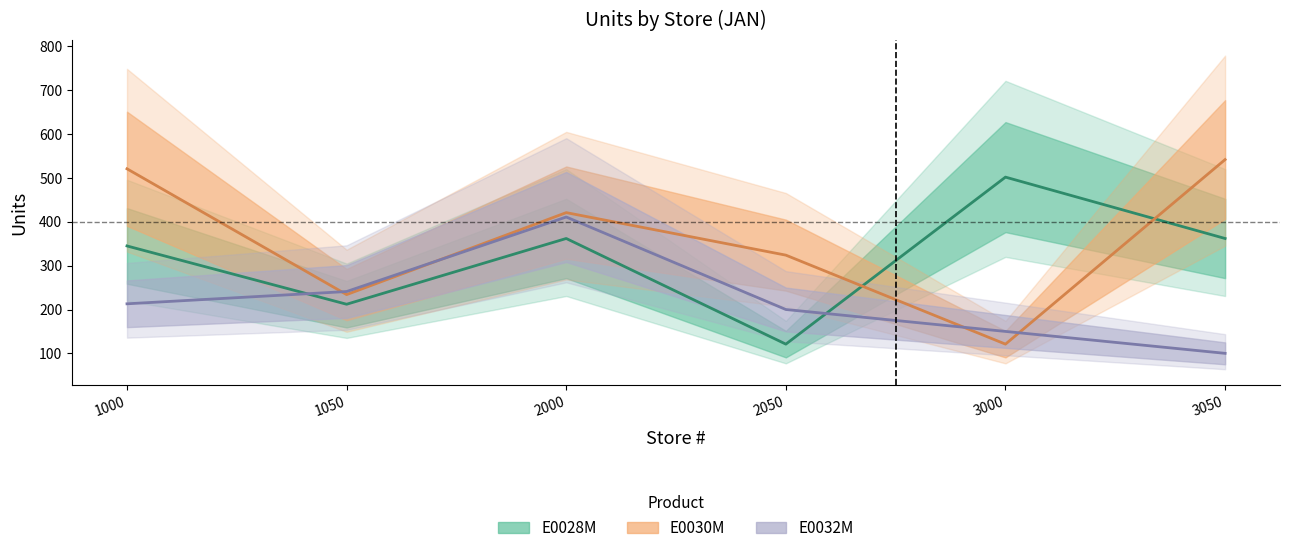

Is the value of E0028M at 2050 greater than the value of E0030M at 2050?

No